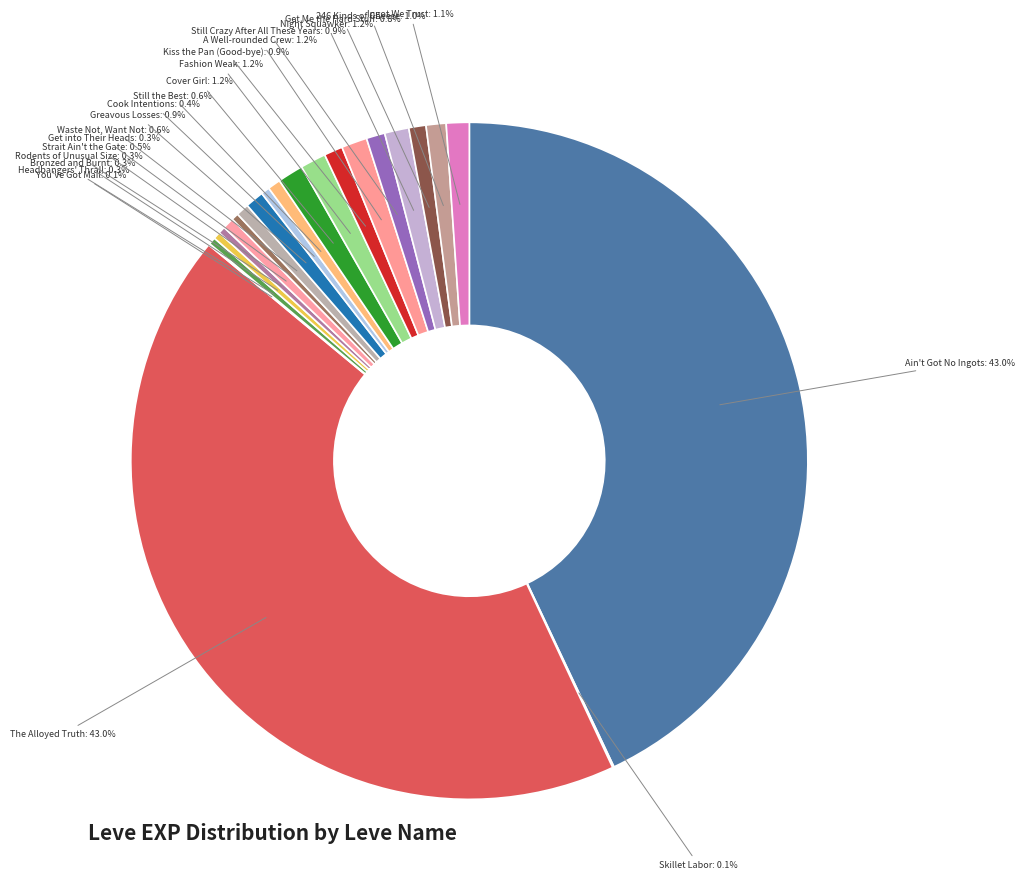

How many slices are in this pie chart?

22